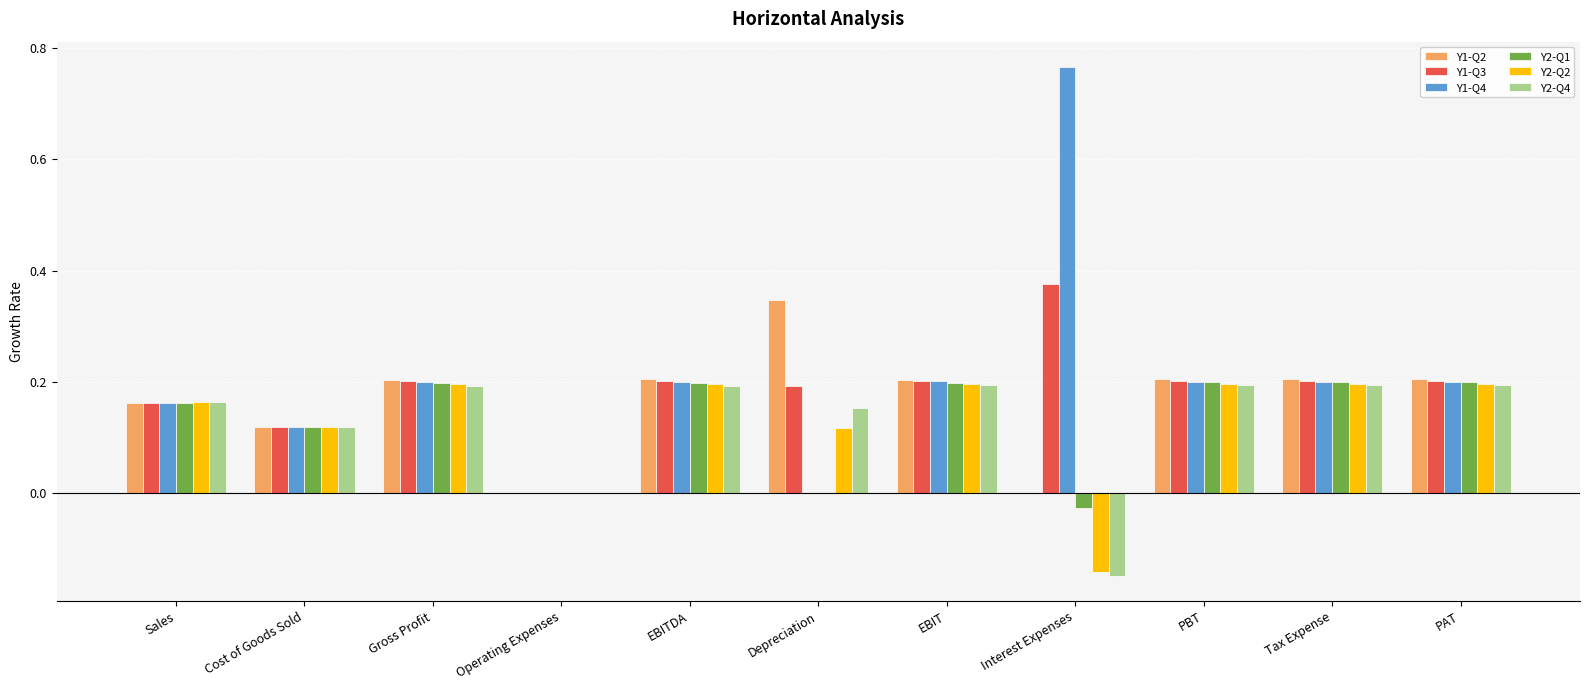

What is the sum of all Y2-Q4 values?

1.4